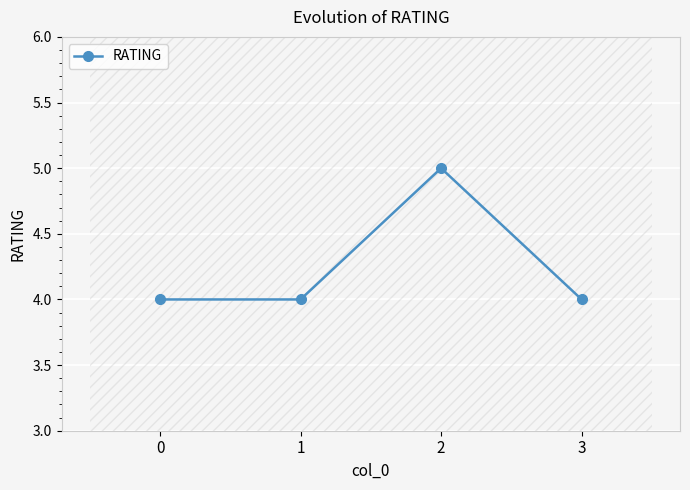

List the labels in order of value, smallest first.

0, 1, 3, 2